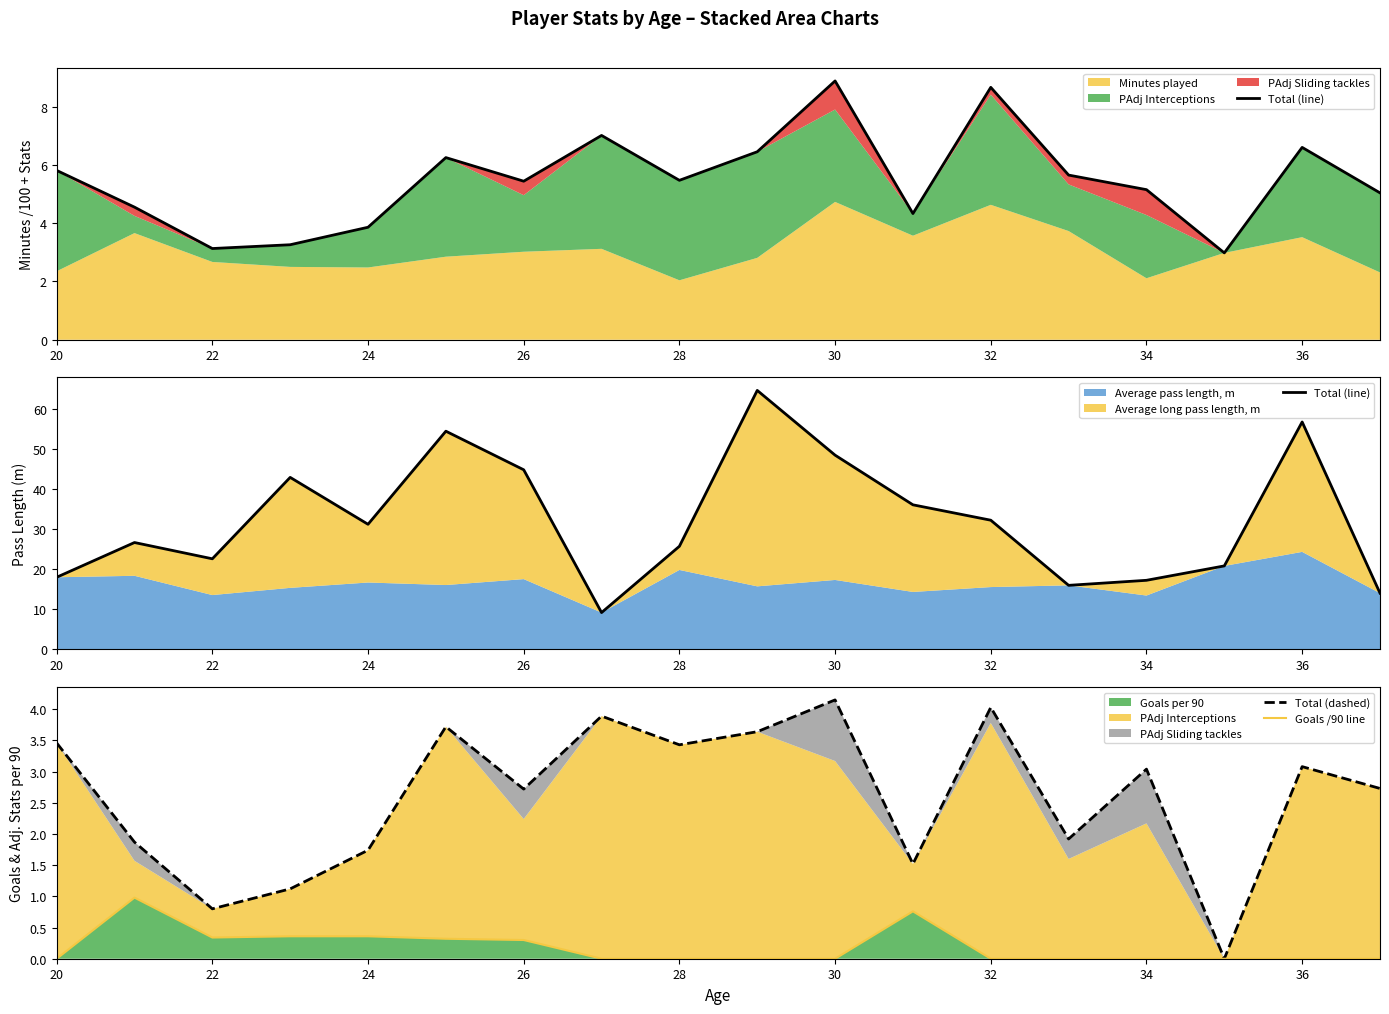

Is it true that Goals per 90 equals 0.5 at 22?

False